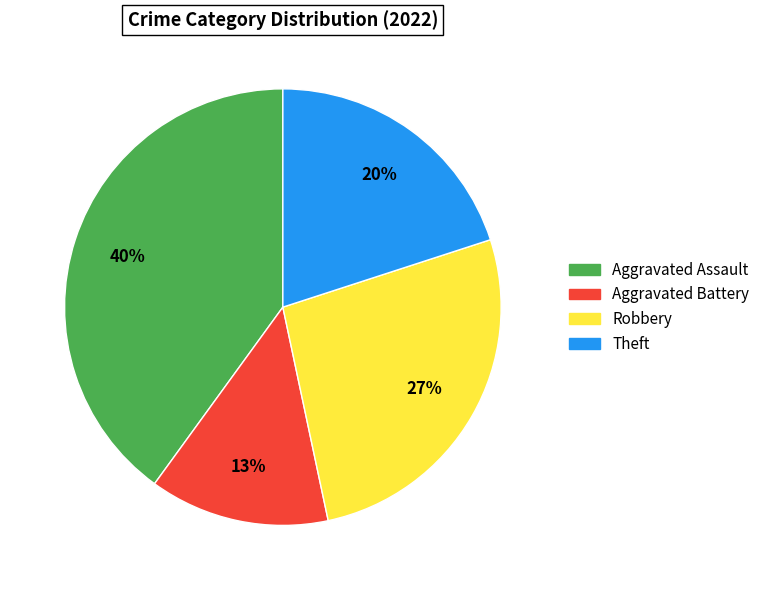

Which slice is the largest?

Aggravated Assault